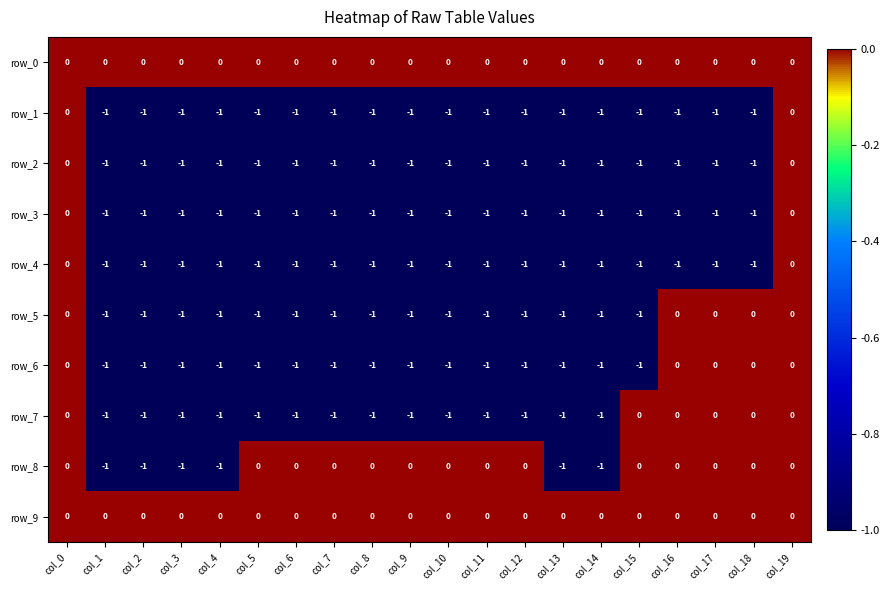

Is the value of row_3 at col_4 greater than the value of row_4 at col_0?

No